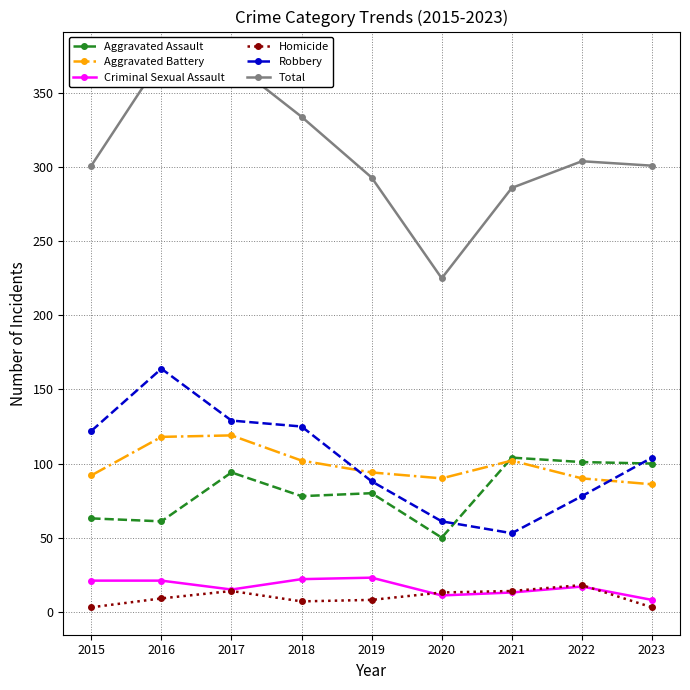

Where is Homicide nearest to the value 10?

2016